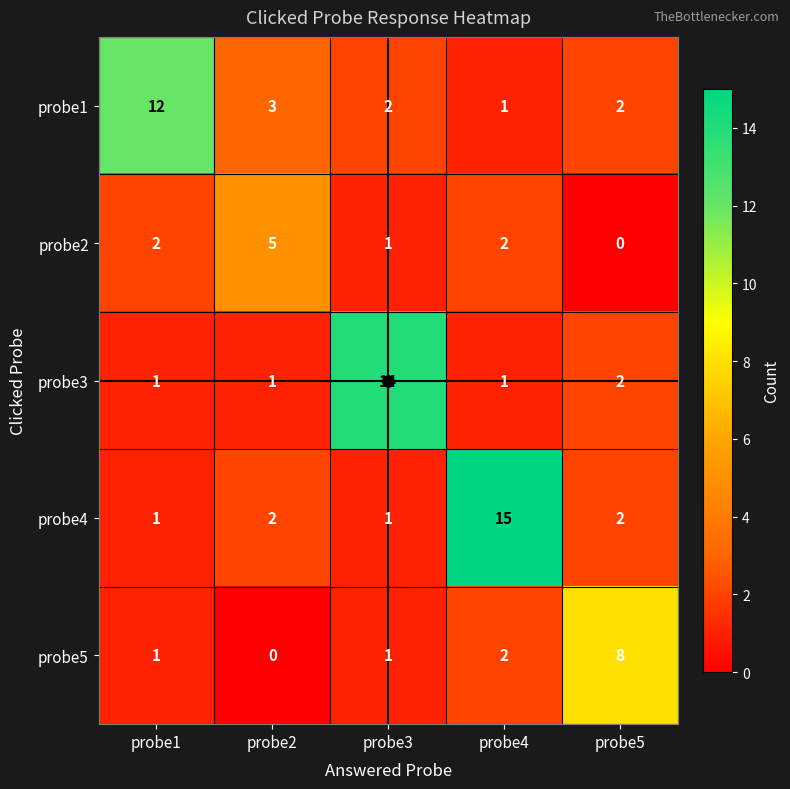

At how many categories does at least one series exceed 13?

2